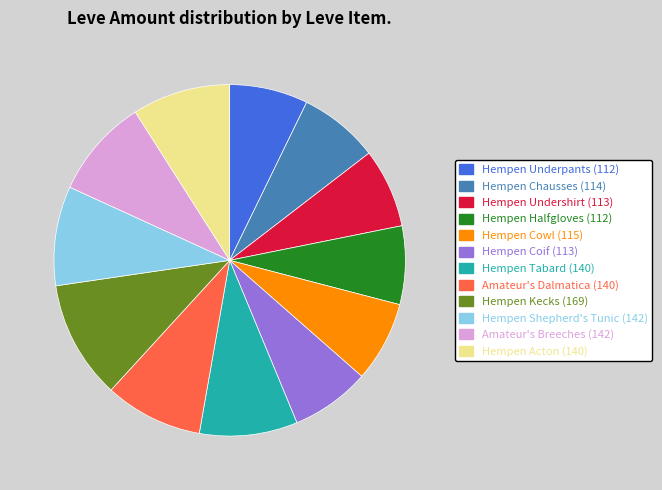

Count the number of slices in the pie.

12